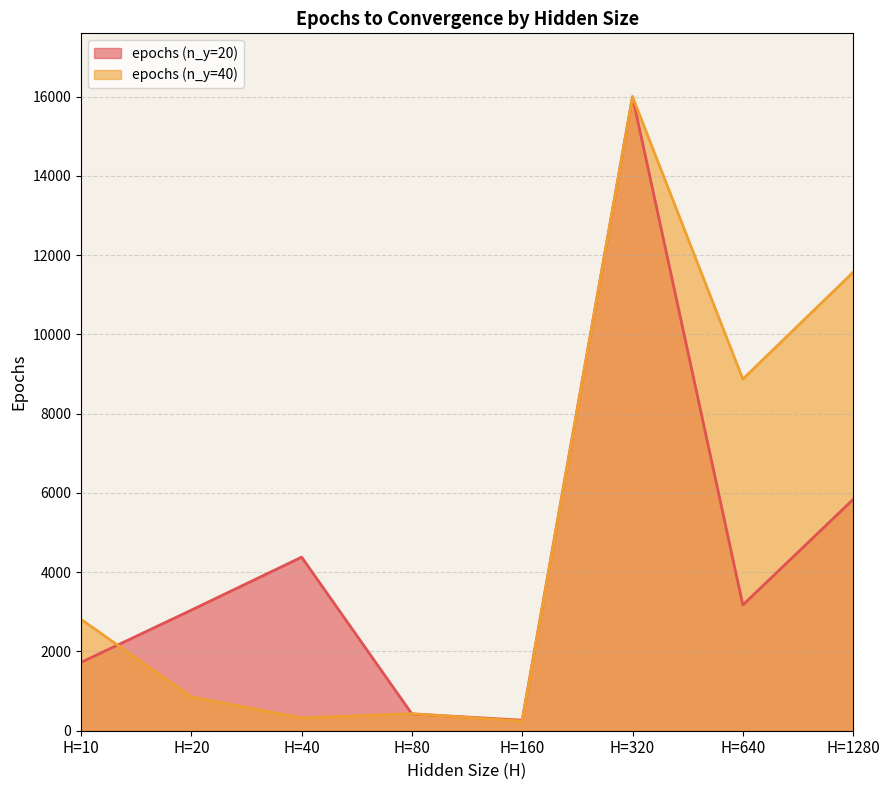

At which category does the chart reach its minimum across all series?

H=160